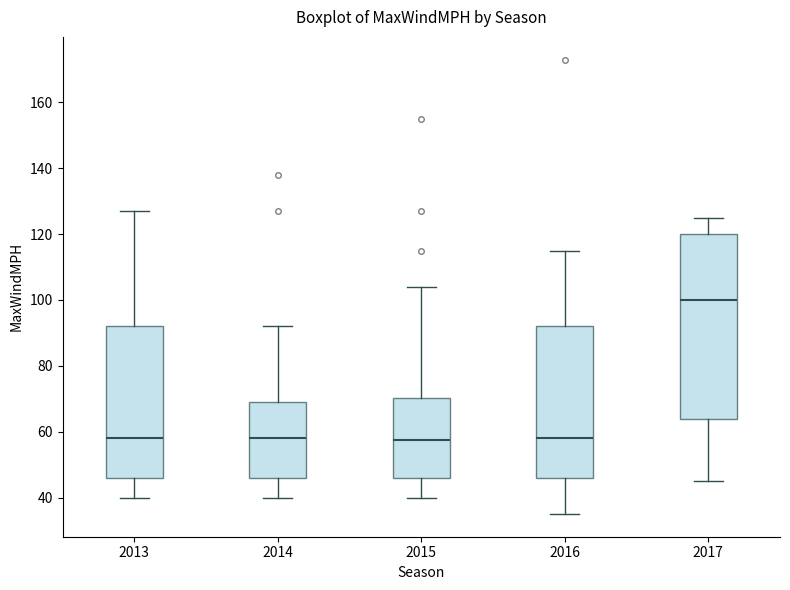

Where is the lower edge of the box at x = 2013 on the y-axis? The values are not printed on the chart, so give them approximately, as read against the axis.

46